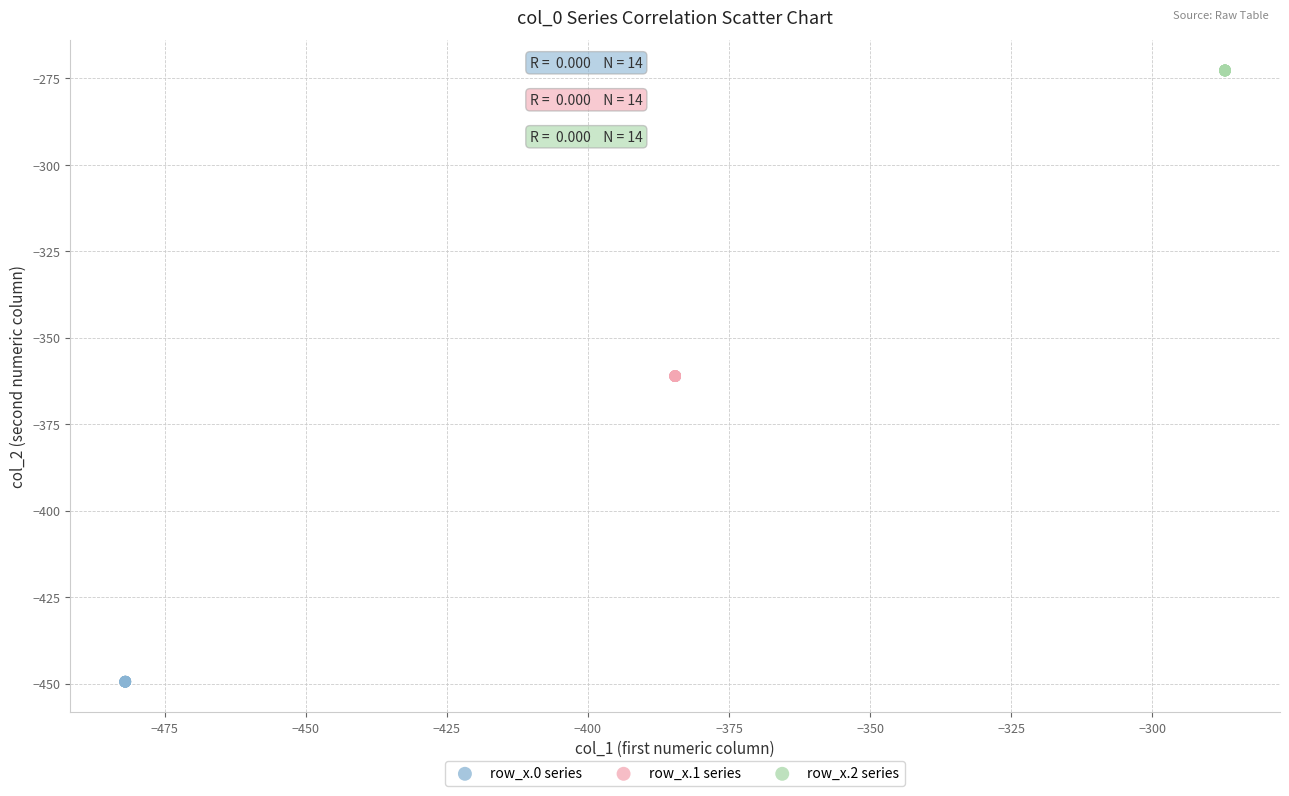

Which series reaches the minimum Y coordinate?

row_x.0 series